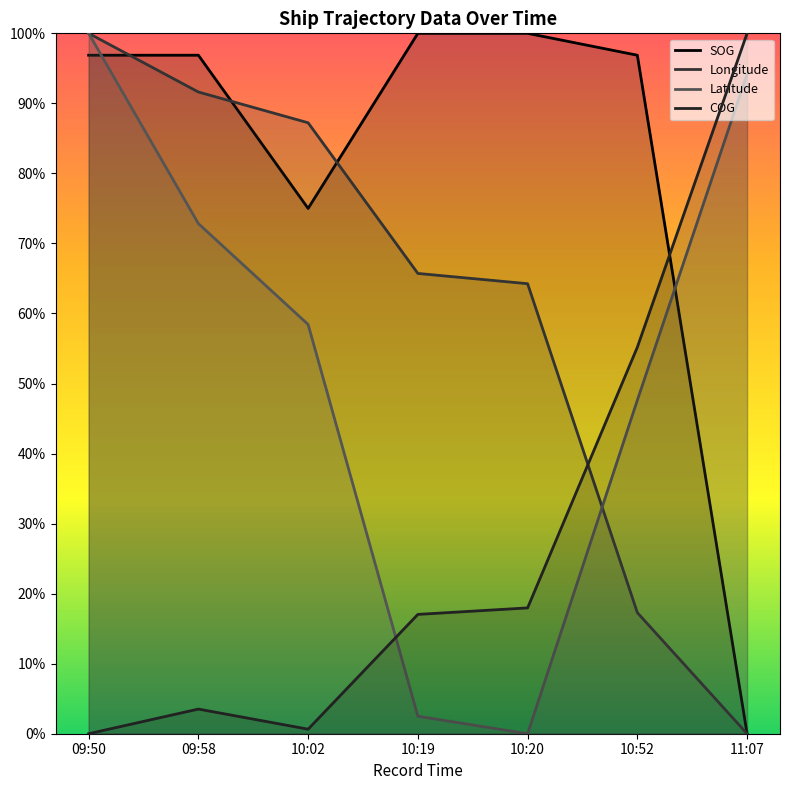

How many categories are shown in the chart?

7